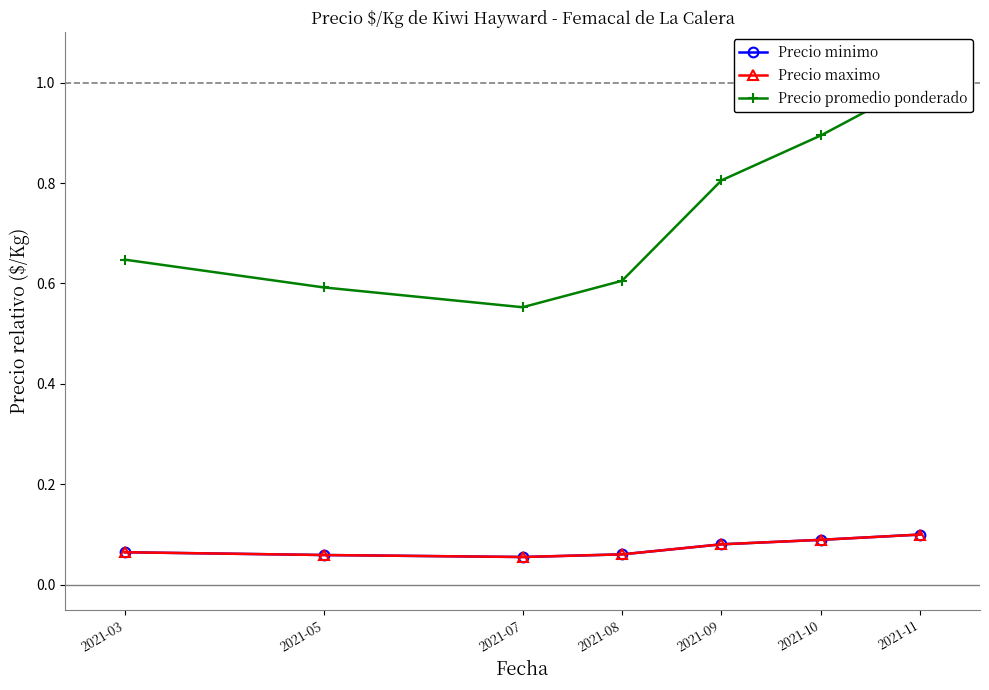

What is the total value across all series at 2021-10?

1.1